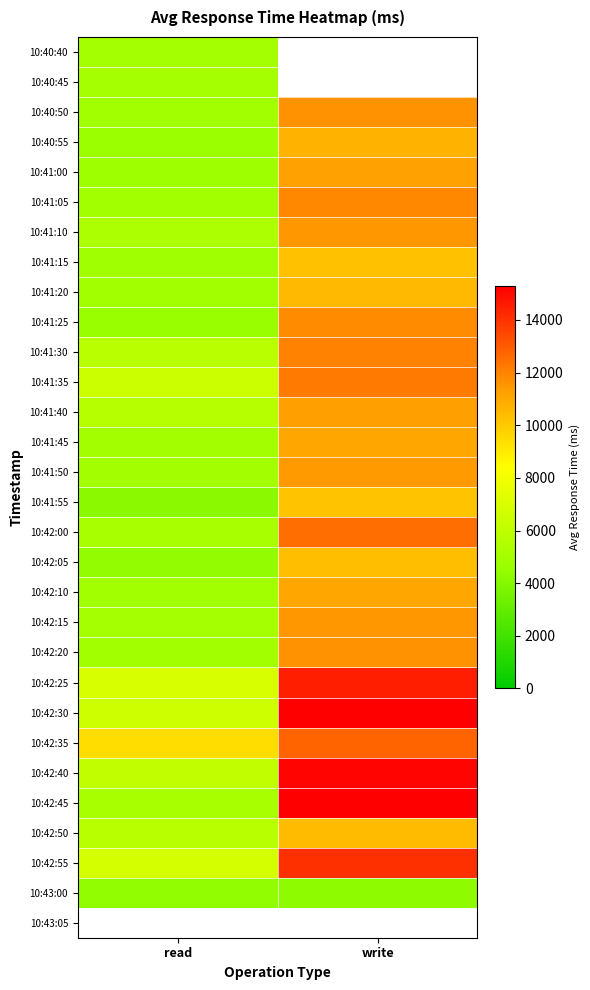

What is the spread (max minus min) of values at read?

5219.8